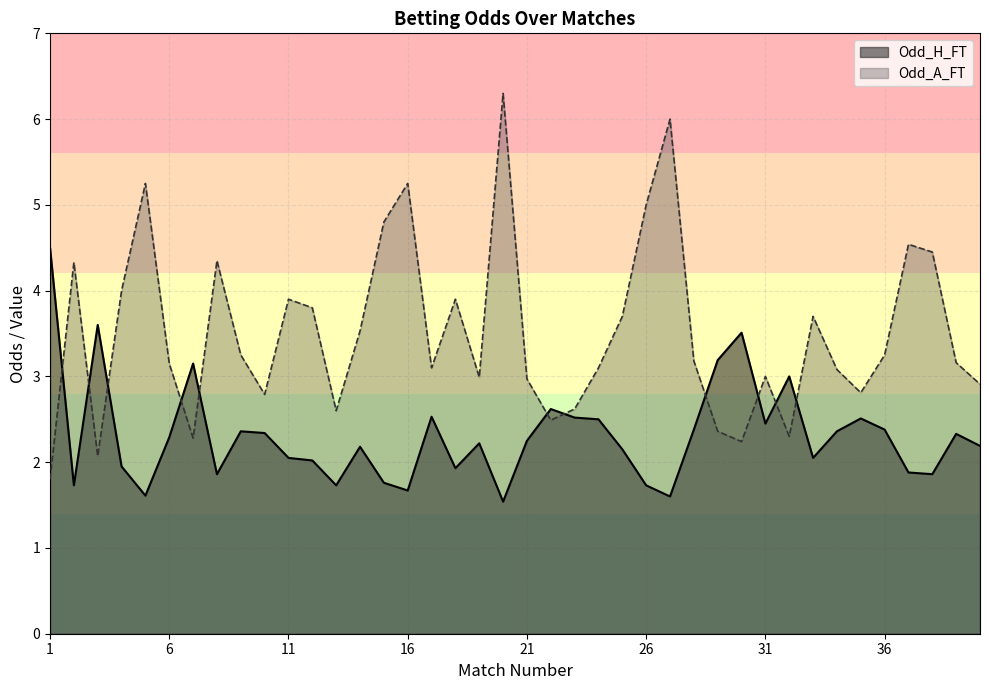

Where is the first local maximum for Odd_A_FT?

2